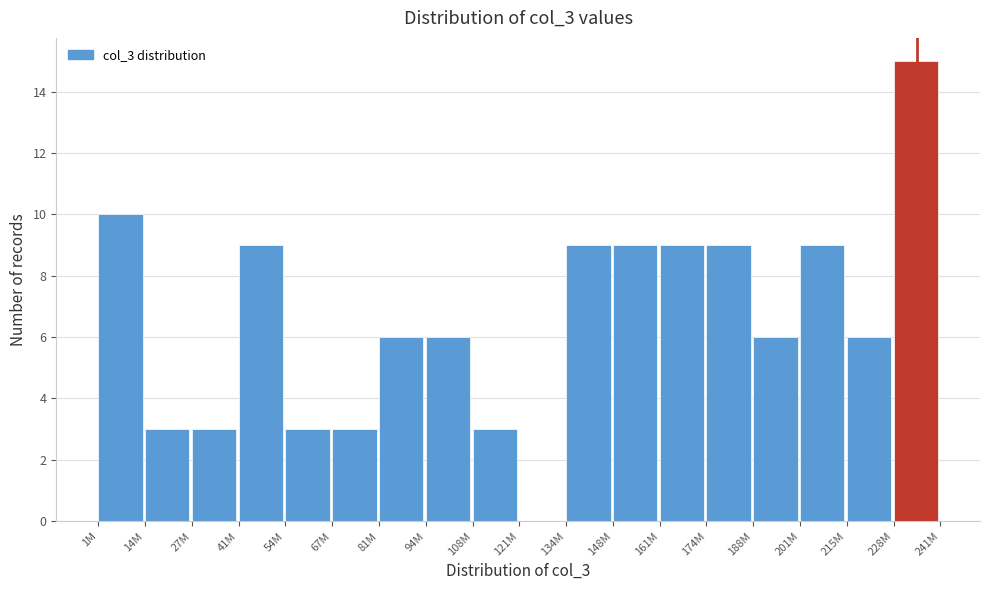

What is the sum of the values at 41M and 174M?

18